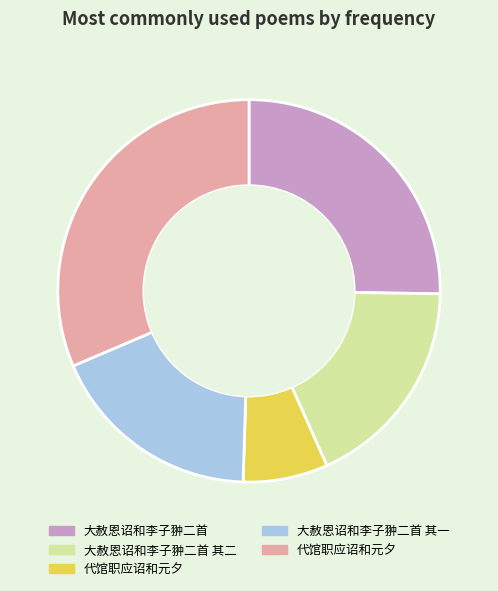

Is there a majority slice in this chart?

No